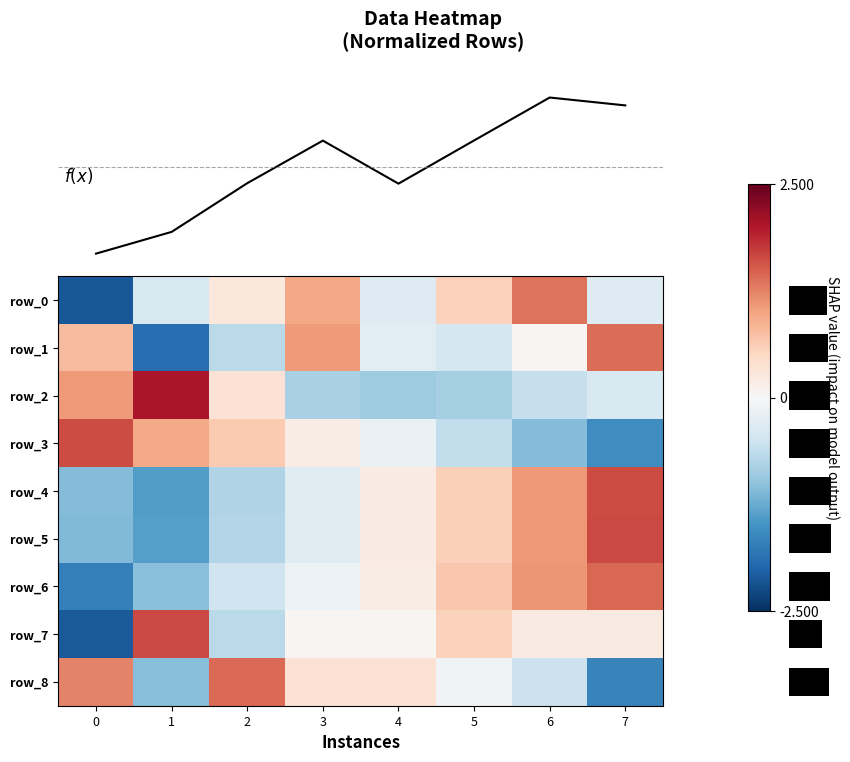

Which series changed the most between 6 and 7?

row_0